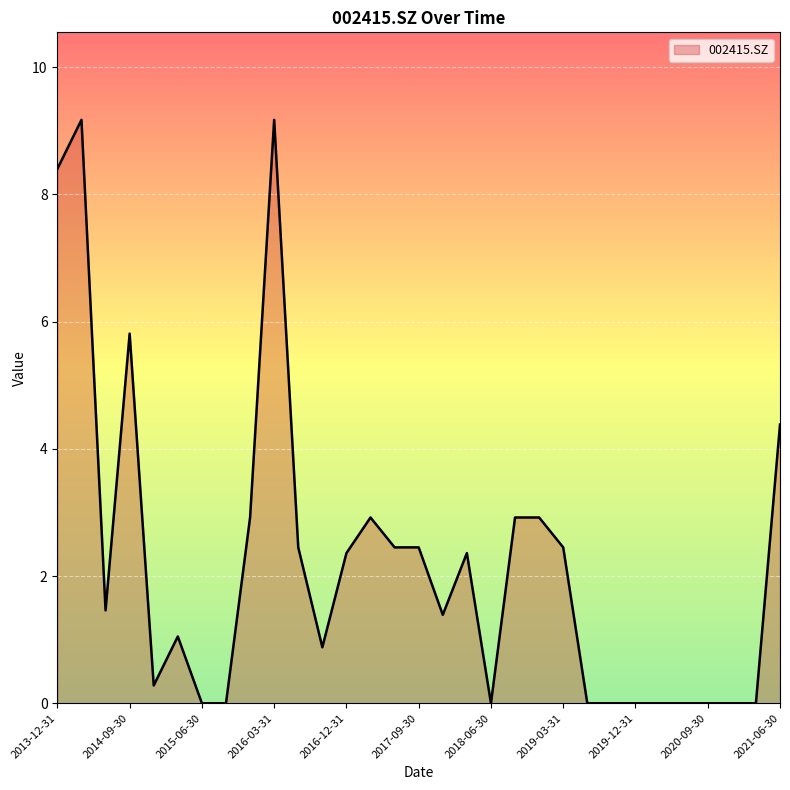

What is the label of the 26th point from the left?

2020-03-31